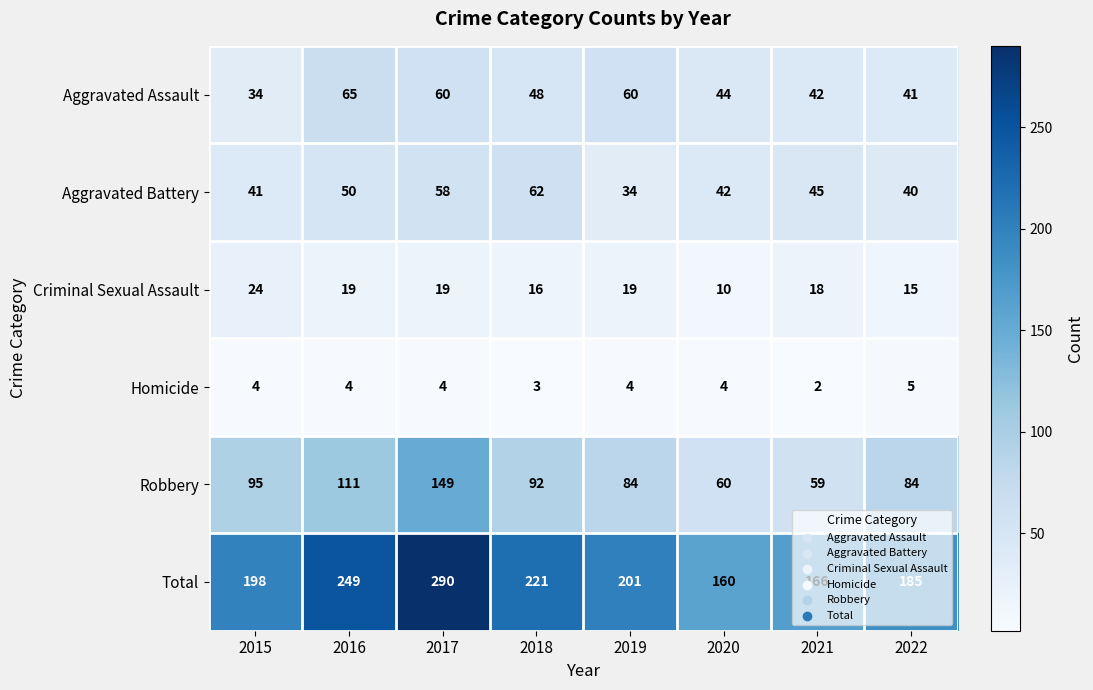

What is the difference between the Aggravated Battery values at 2019 and 2015?

7